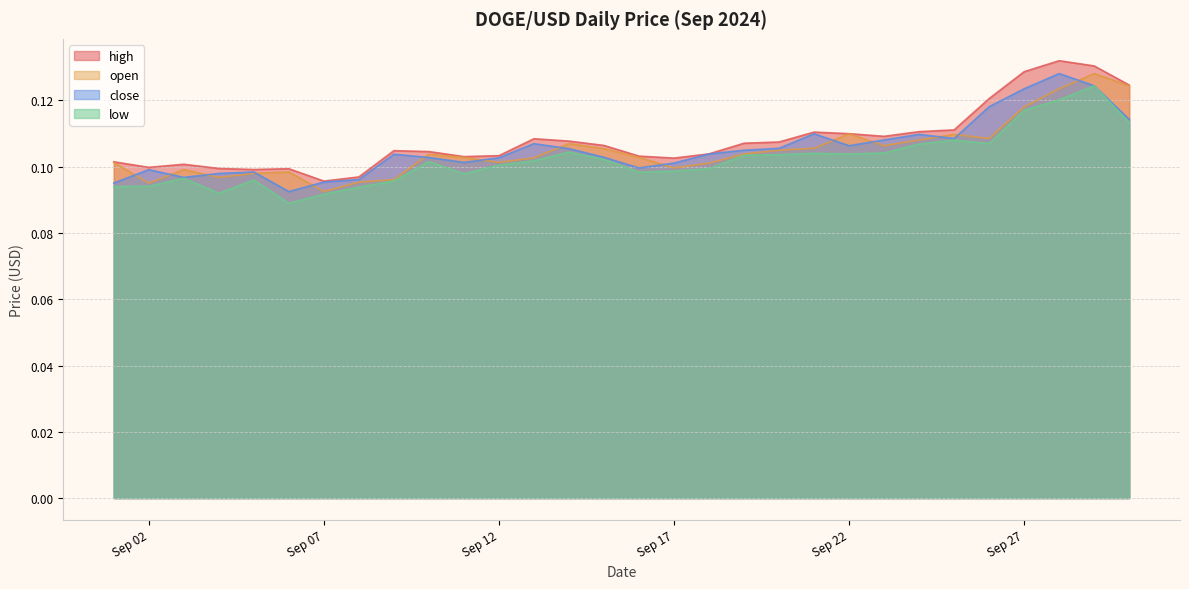

Which has a higher value, 2024-09-23 or 2024-09-21?

2024-09-21